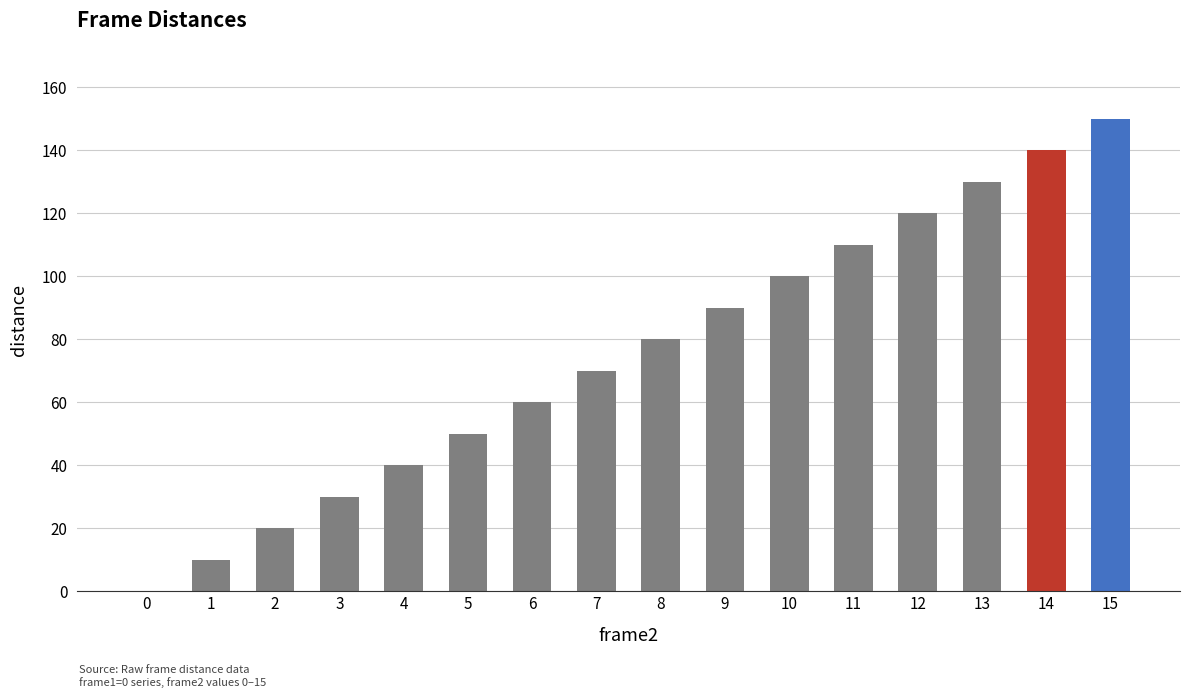

What is the sum of all values?

1200